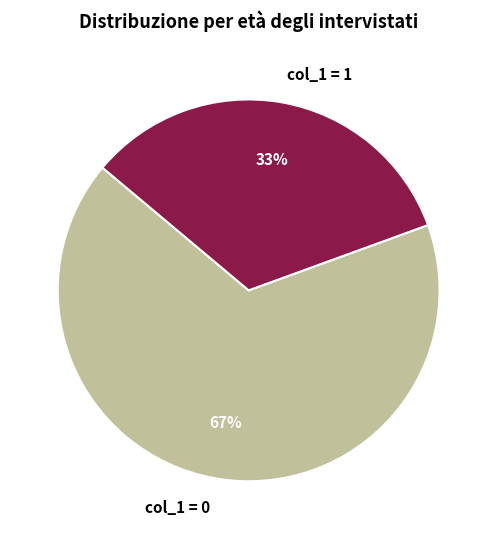

To the nearest percent, what is the combined percentage of col_1 = 1 and col_1 = 0?

100%